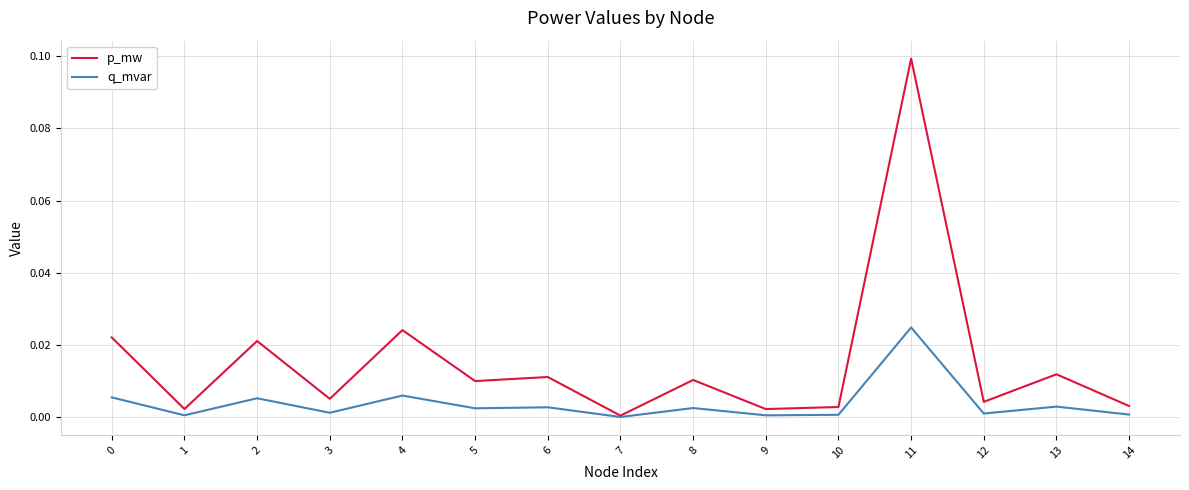

True or false: p_mw has a value of 0.0 at 1.

True